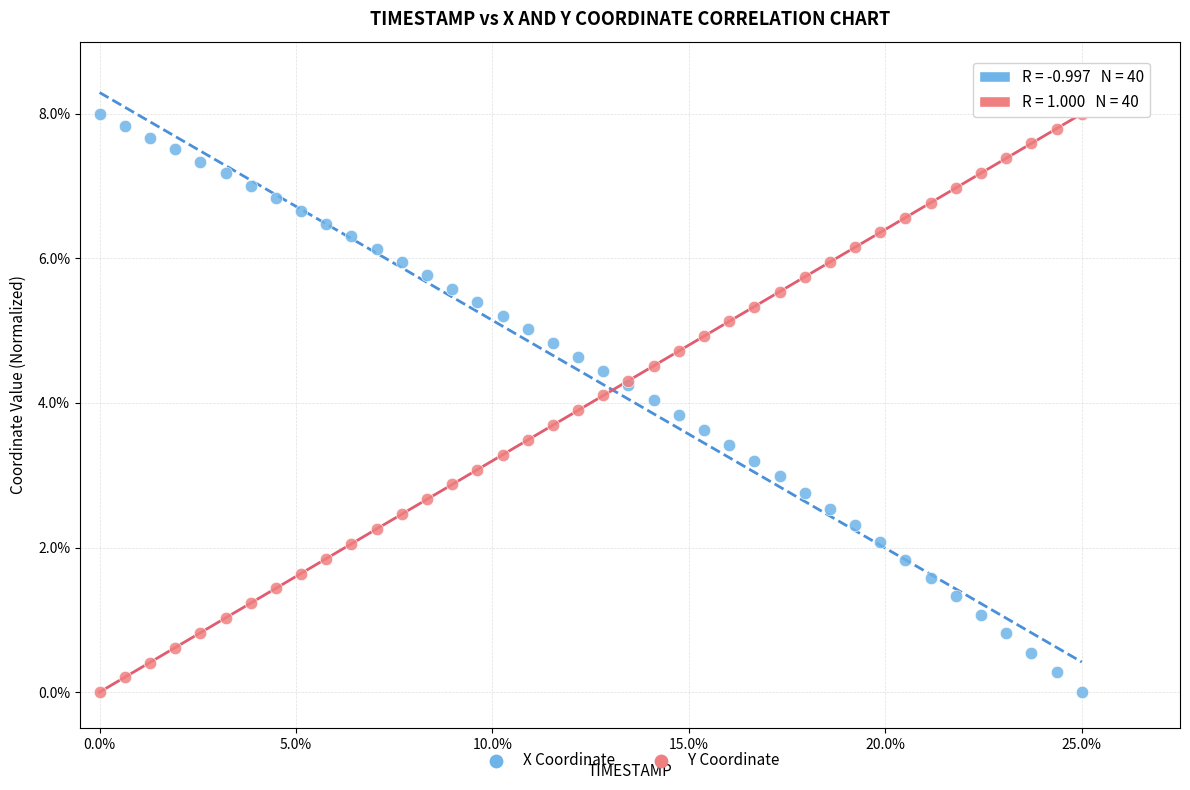

What are all the series names shown in the legend?

X Coordinate, Y Coordinate